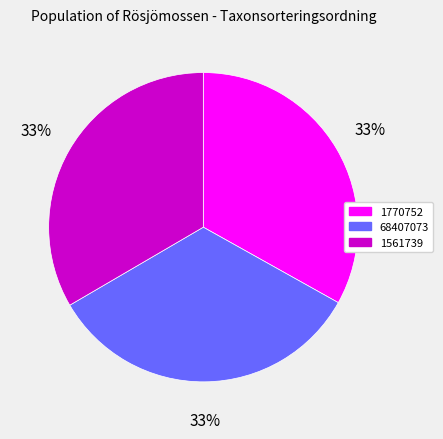

Do 1770752 and 68407073 together represent more than half of the pie?

Yes